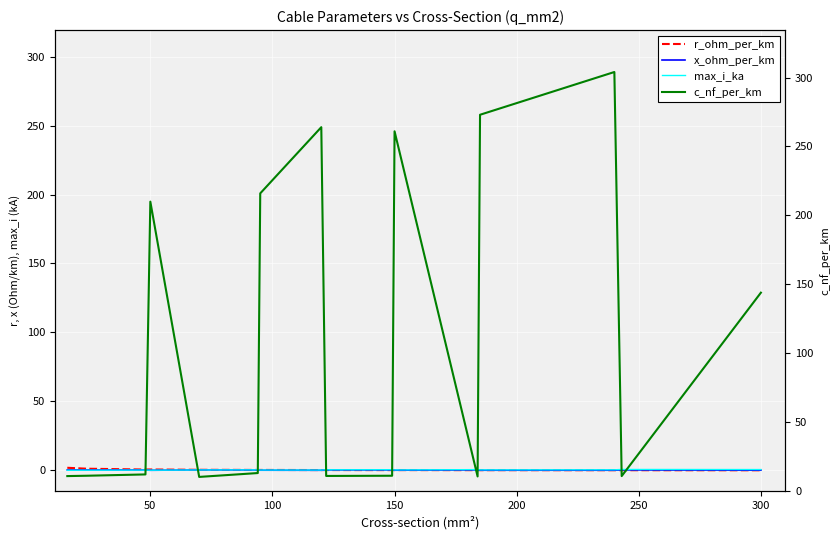

True or false: x_ohm_per_km and r_ohm_per_km cross at least once.

True